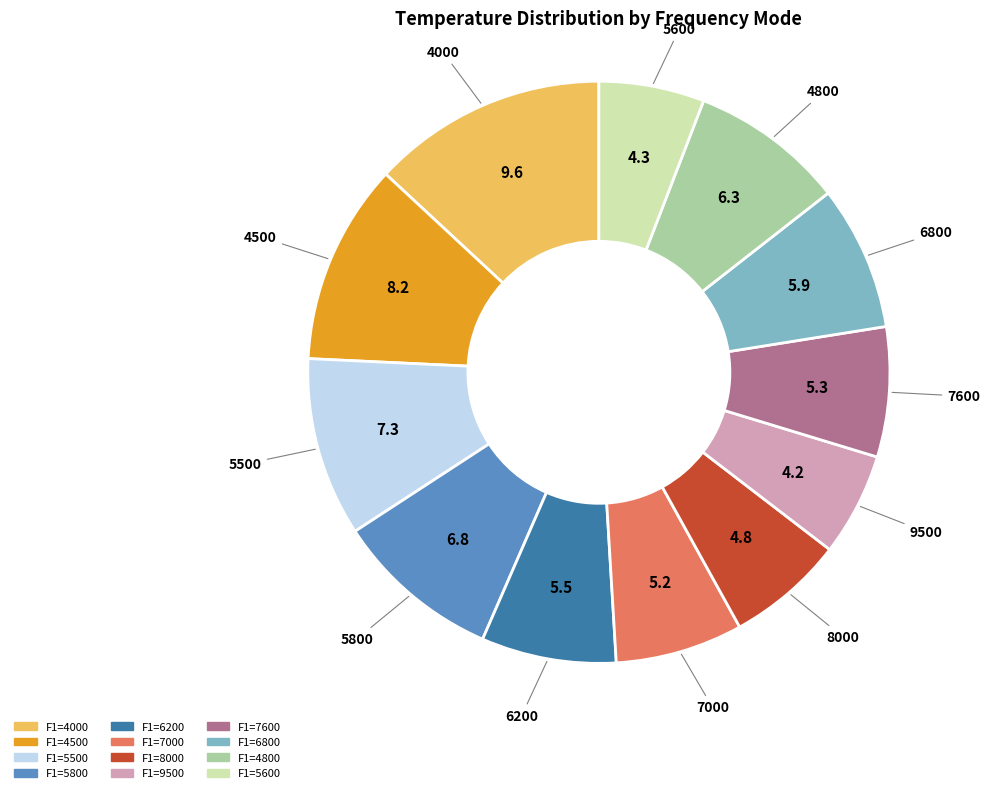

Does any single category account for the majority?

No